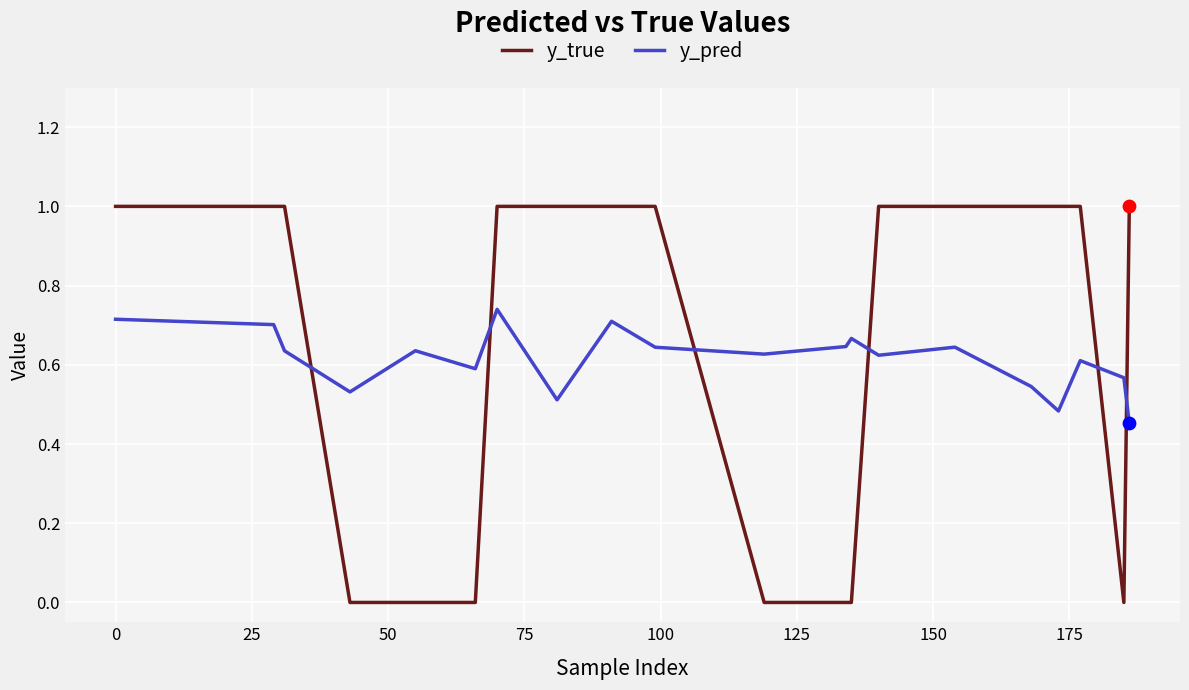

Which series has the largest total across all categories?

y_true